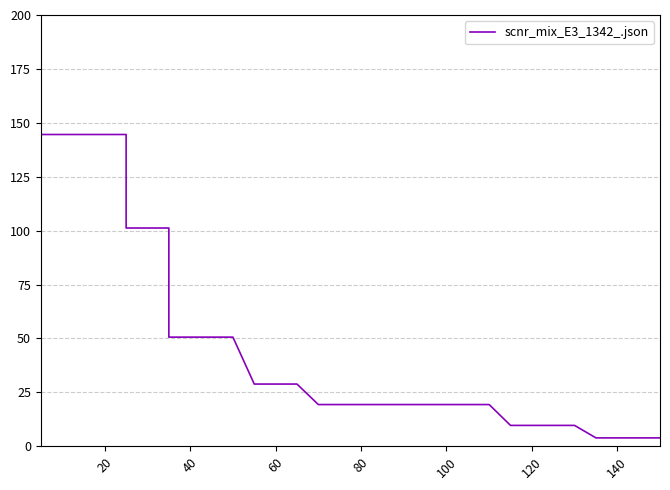

Between 25 and 26, which is larger?

25